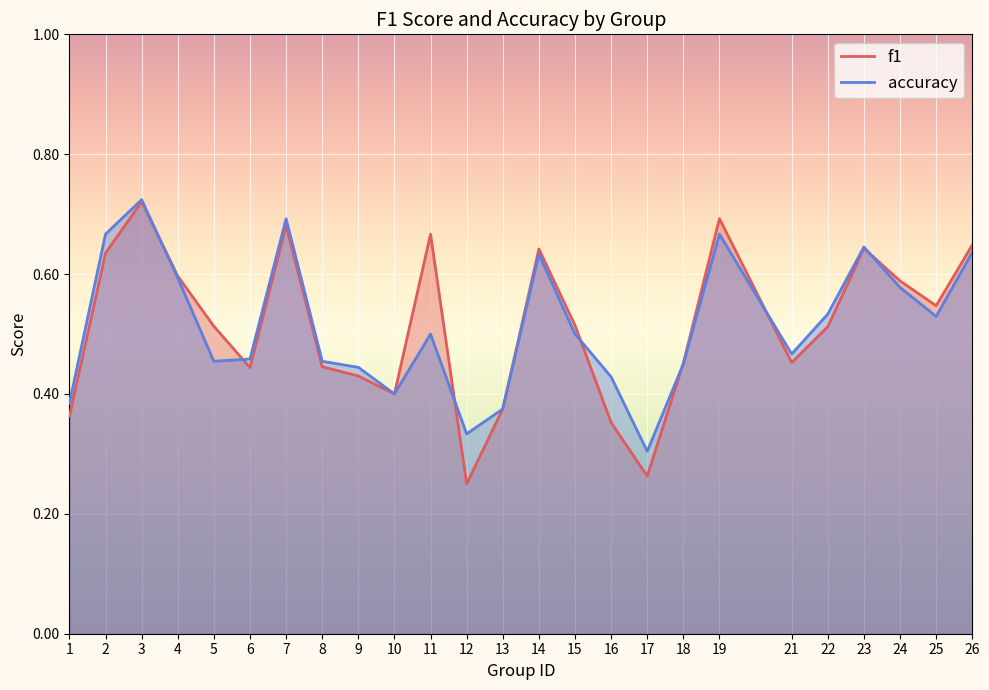

Reading left to right, list all the values displayed in this chart.

f1: 0.4	0.6	0.7	0.6	0.5	0.4	0.7	0.4	0.4	0.4	0.7	0.2	0.4	0.6	0.5	0.4	0.3	0.5	0.7	0.5	0.5	0.6	0.6	0.5	0.6
accuracy: 0.4	0.7	0.7	0.6	0.5	0.5	0.7	0.5	0.4	0.4	0.5	0.3	0.4	0.6	0.5	0.4	0.3	0.5	0.7	0.5	0.5	0.6	0.6	0.5	0.6